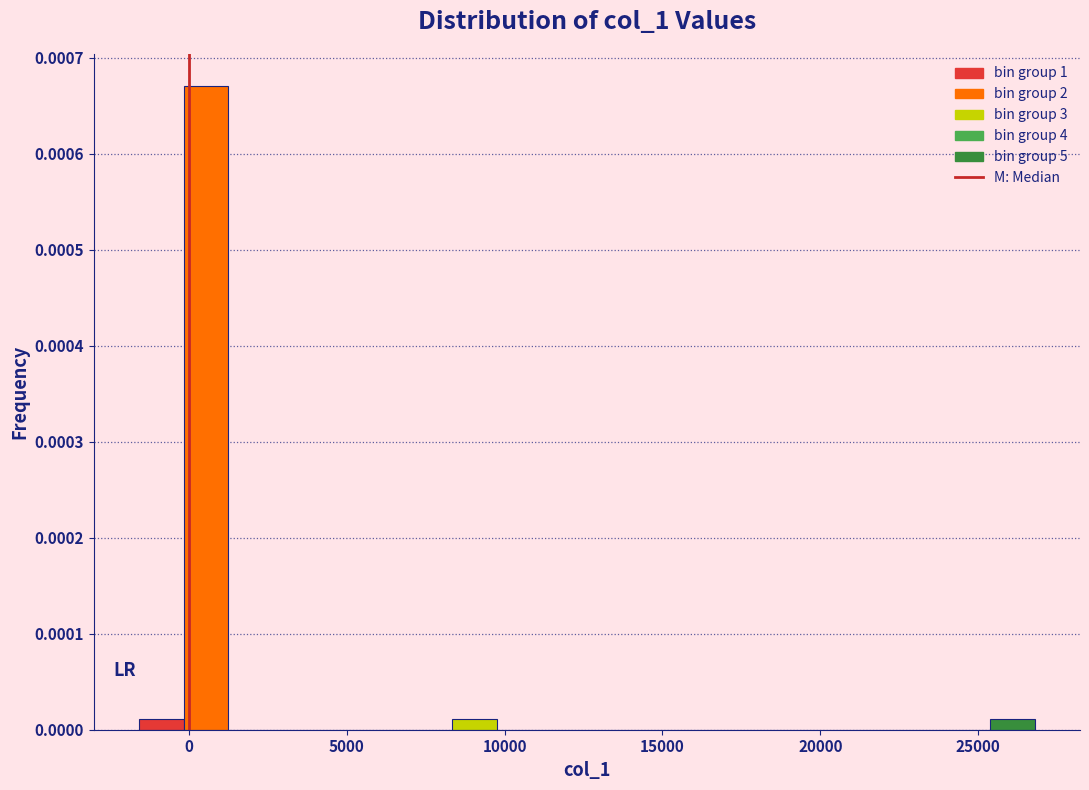

Around what value on the x-axis is the tallest bar? Give the approximate position of its centre, as read against the axis.

500